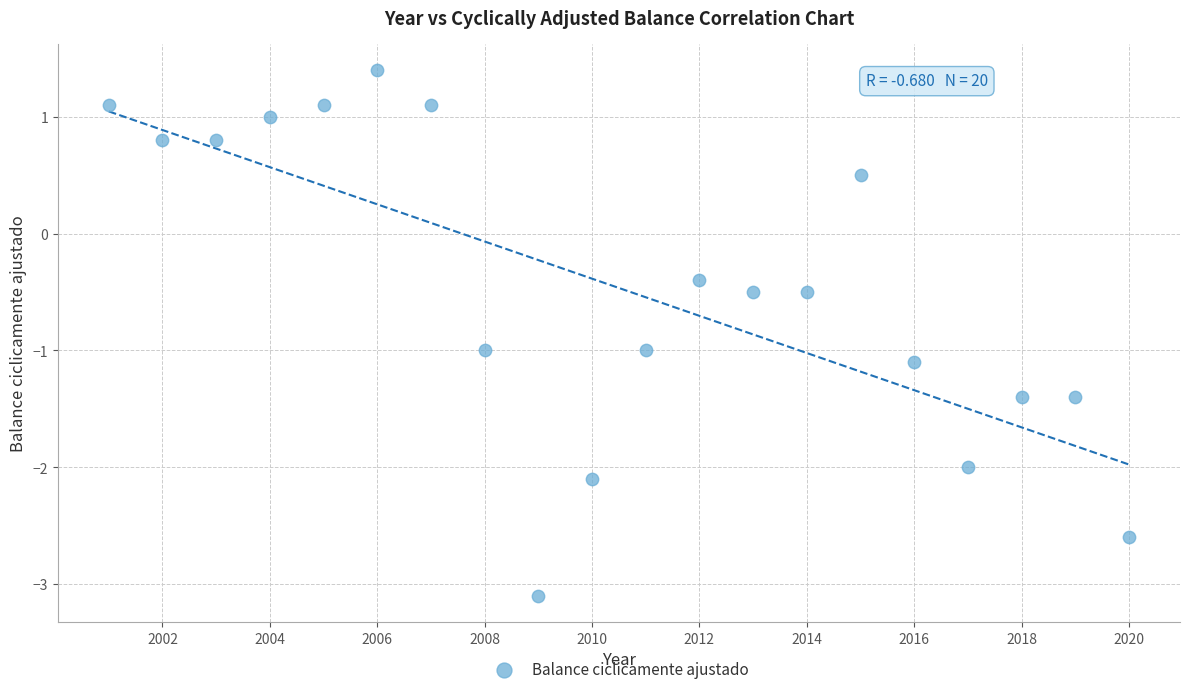

What Y value in the scatter plot is closest to 0?

-0.4